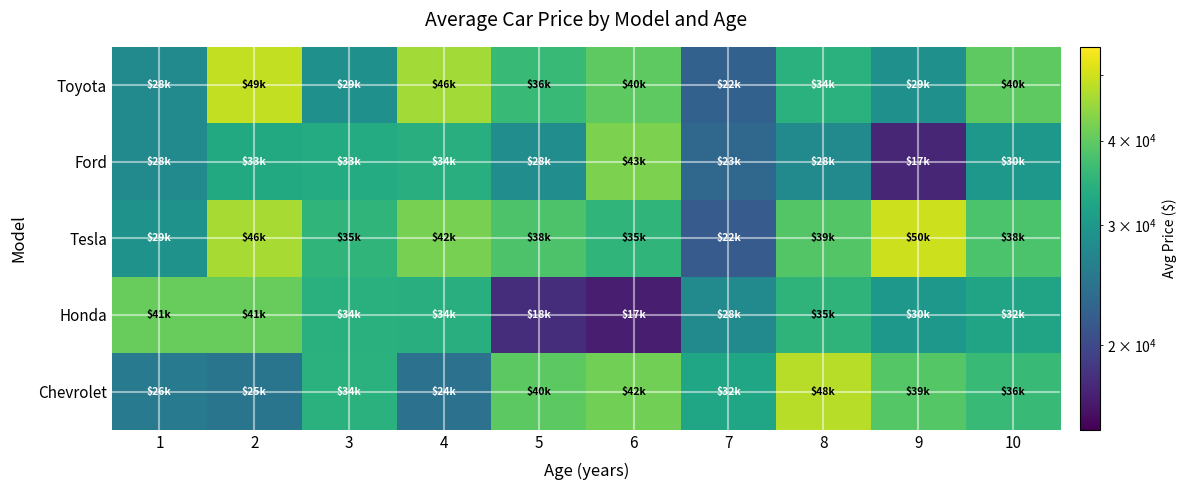

At 7, list the series in order from largest to smallest.

Chevrolet, Honda, Ford, Toyota, Tesla